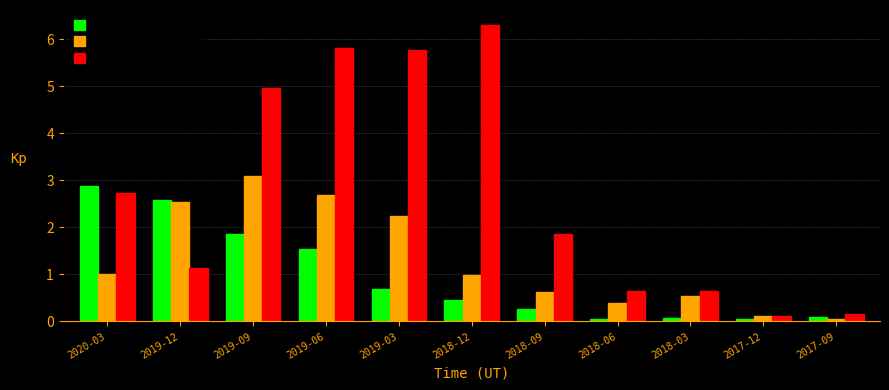

Which label corresponds to the largest value in the chart?

2018-12